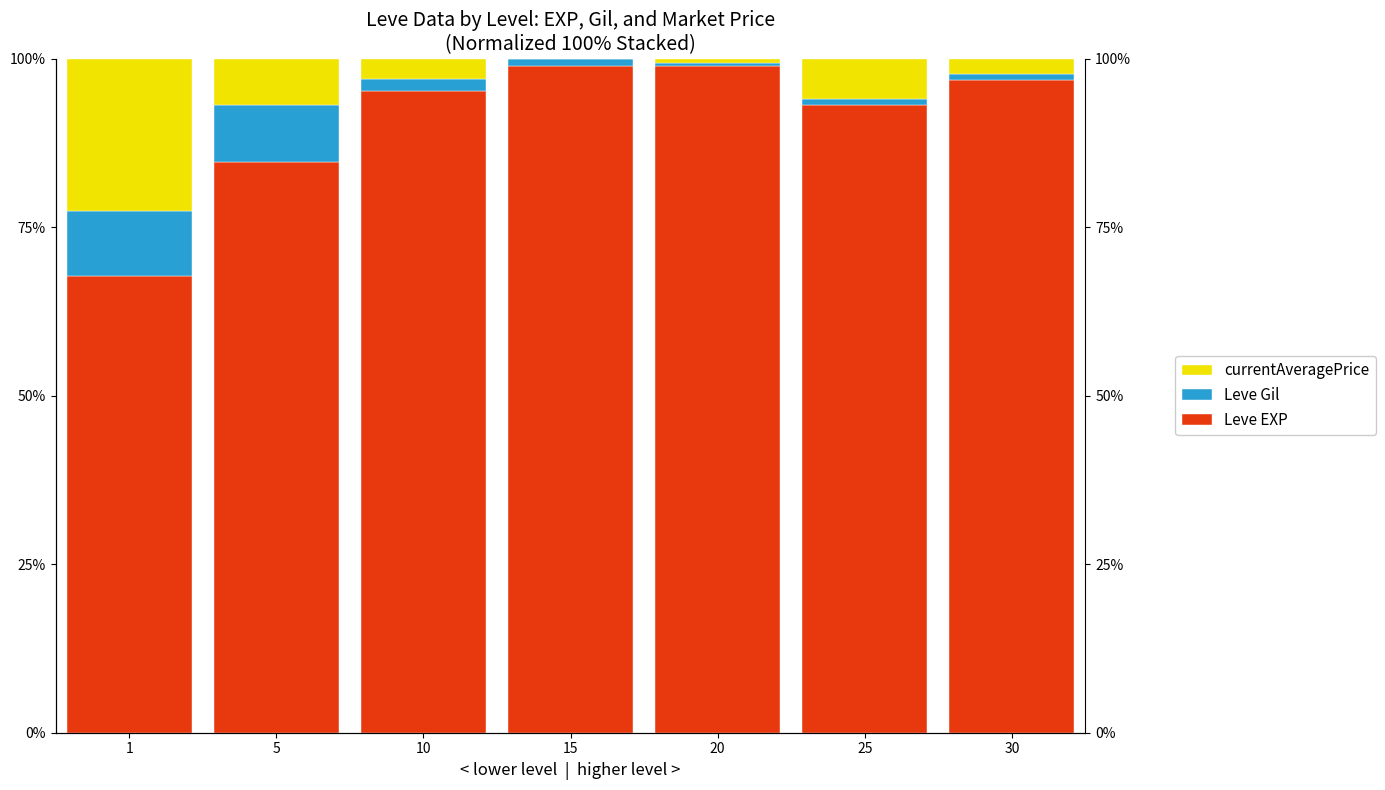

Is the value of Leve Gil at 5 greater than the value of currentAveragePrice at 20?

Yes